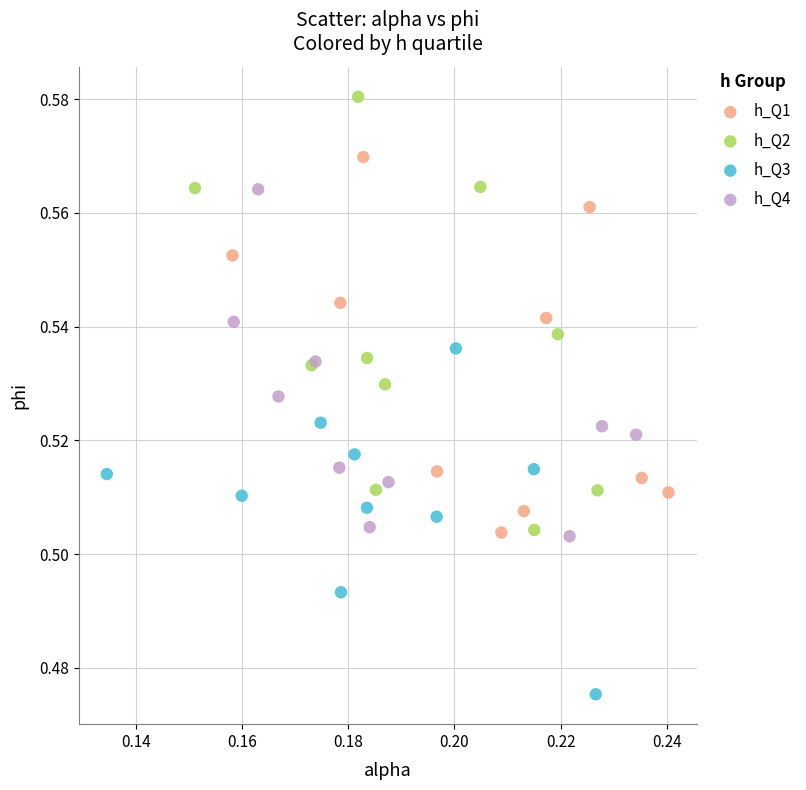

Which series contains the highest Y value?

h_Q2